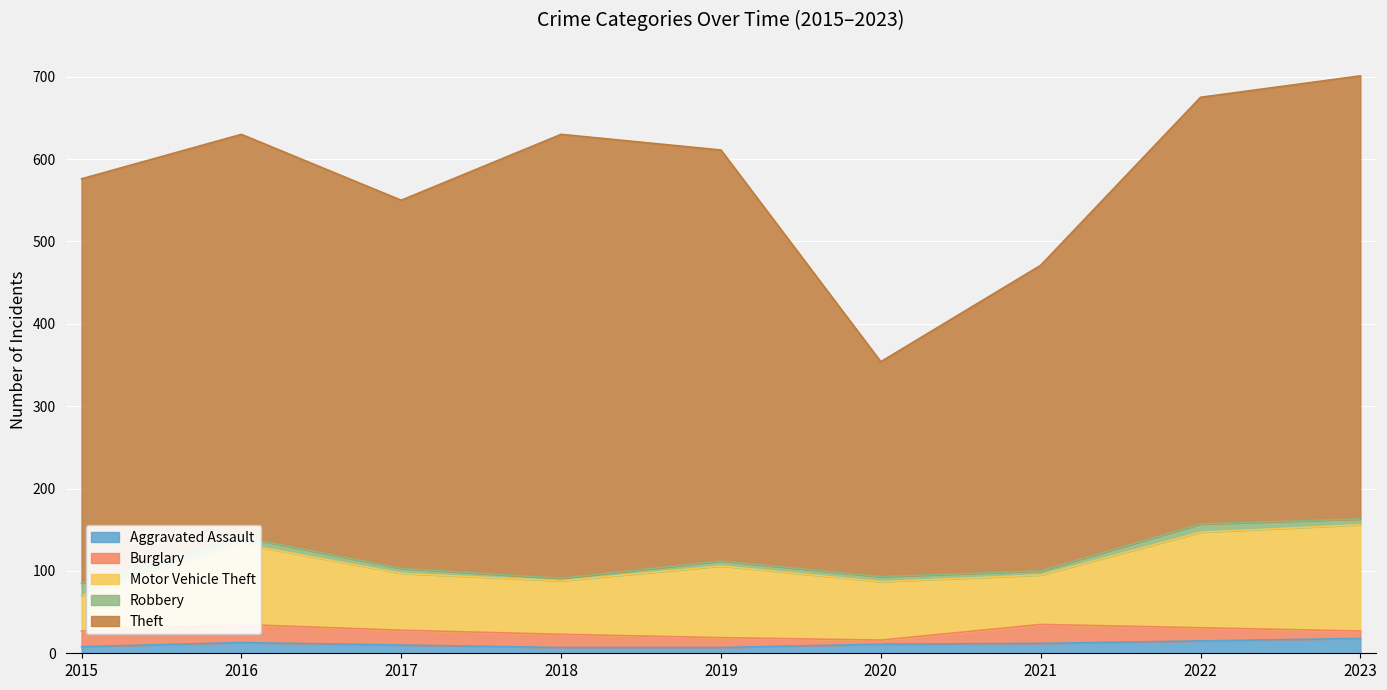

Where is the first local maximum for Robbery?

2022